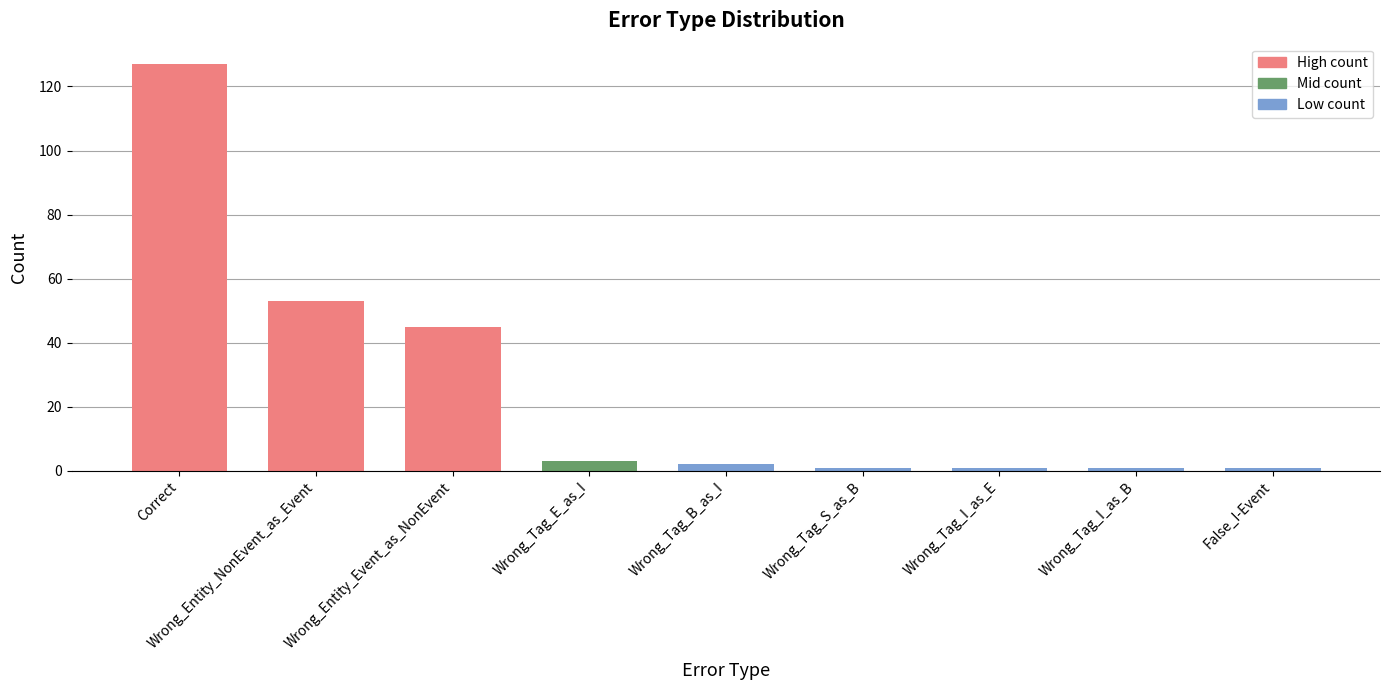

Are the bars horizontal?

No